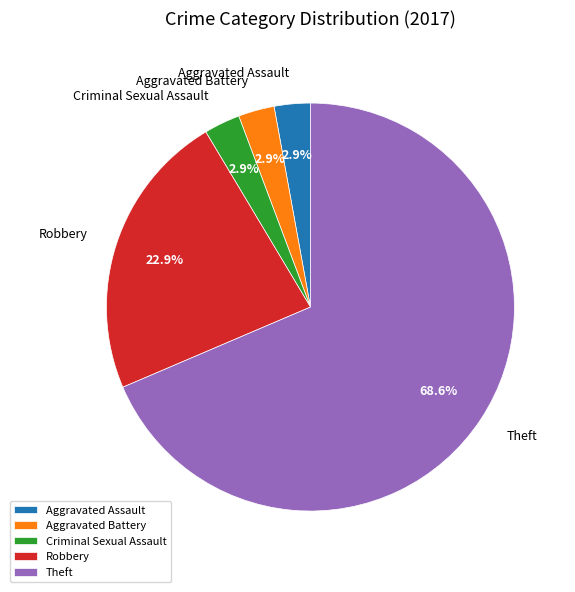

Does Theft account for over 50% of the chart?

Yes